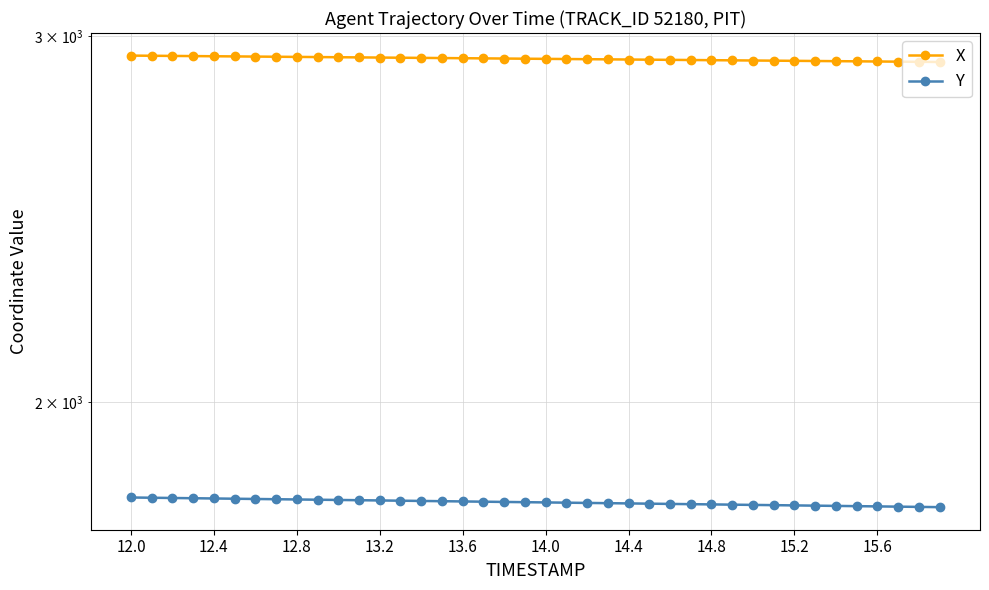

Reading left to right, transcribe all the data shown in this chart.

X: 2935.2	2934.7	2934.2	2933.7	2933.1	2932.6	2932.1	2931.5	2931.0	2930.5	2929.9	2929.4	2928.9	2928.3	2927.8	2927.3	2926.8	2926.2	2925.7	2925.2	2924.6	2924.1	2923.6	2923.1	2922.5	2922.0	2921.5	2920.9	2920.4	2919.9	2919.3	2918.8	2918.3	2917.8	2917.2	2916.7	2916.2	2915.6	2915.1	2914.6
Y: 1799.5	1799.0	1798.5	1798.0	1797.5	1797.0	1796.5	1796.0	1795.5	1795.0	1794.5	1794.0	1793.6	1793.1	1792.6	1792.1	1791.6	1791.1	1790.6	1790.1	1789.6	1789.2	1788.7	1788.2	1787.7	1787.2	1786.7	1786.2	1785.7	1785.2	1784.7	1784.2	1783.8	1783.3	1782.8	1782.3	1781.8	1781.3	1780.8	1780.3